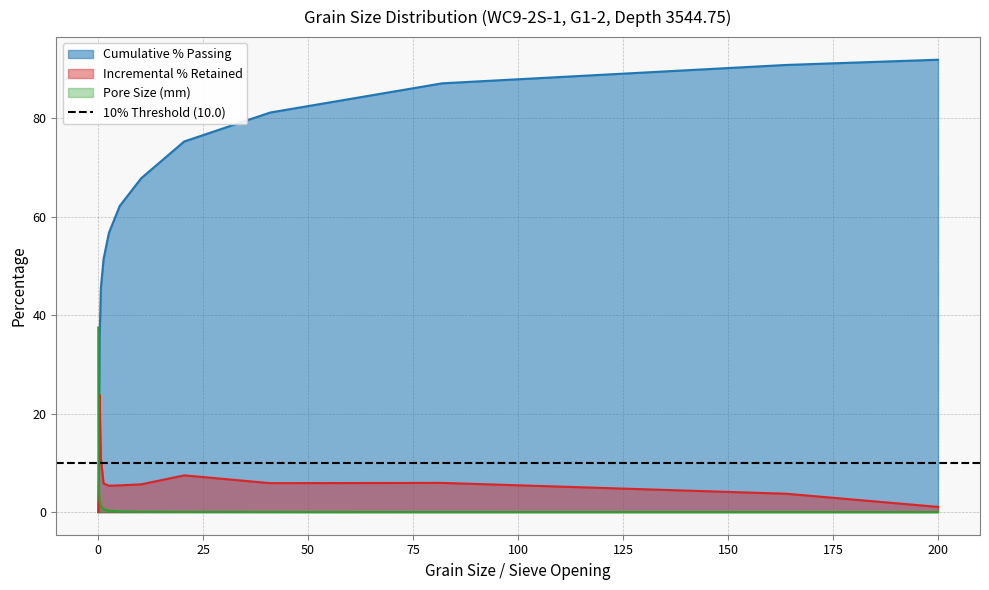

Which has a higher value, 0.64 or 20.48?

20.48